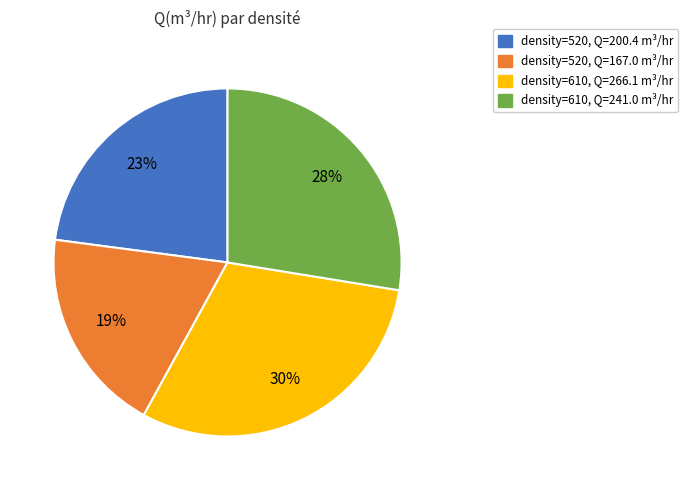

Which category has the biggest portion of the pie?

density=610, Q=266.1 m³/hr